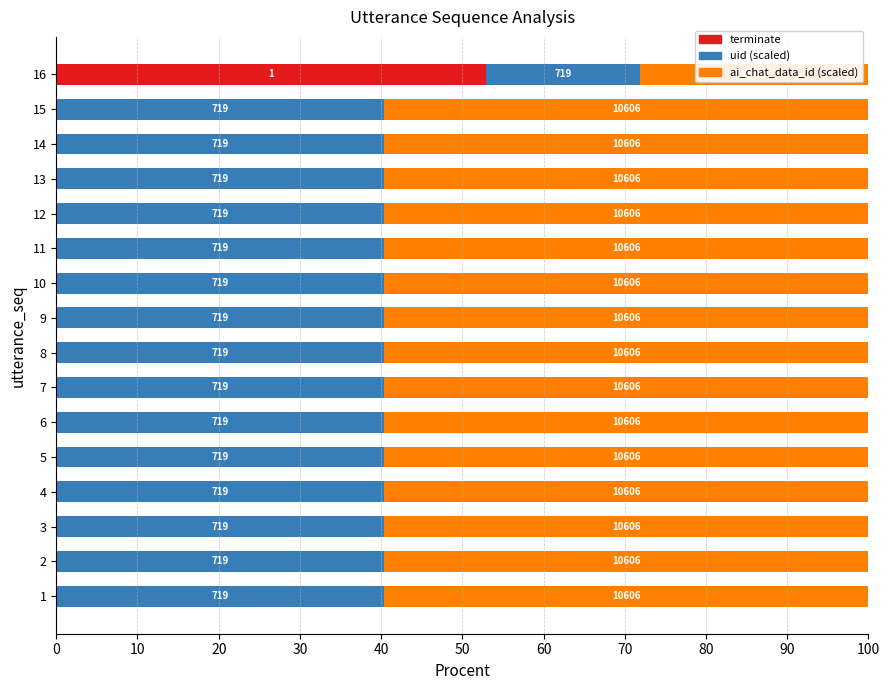

What are all the series names shown in the legend?

terminate, uid (scaled), ai_chat_data_id (scaled)